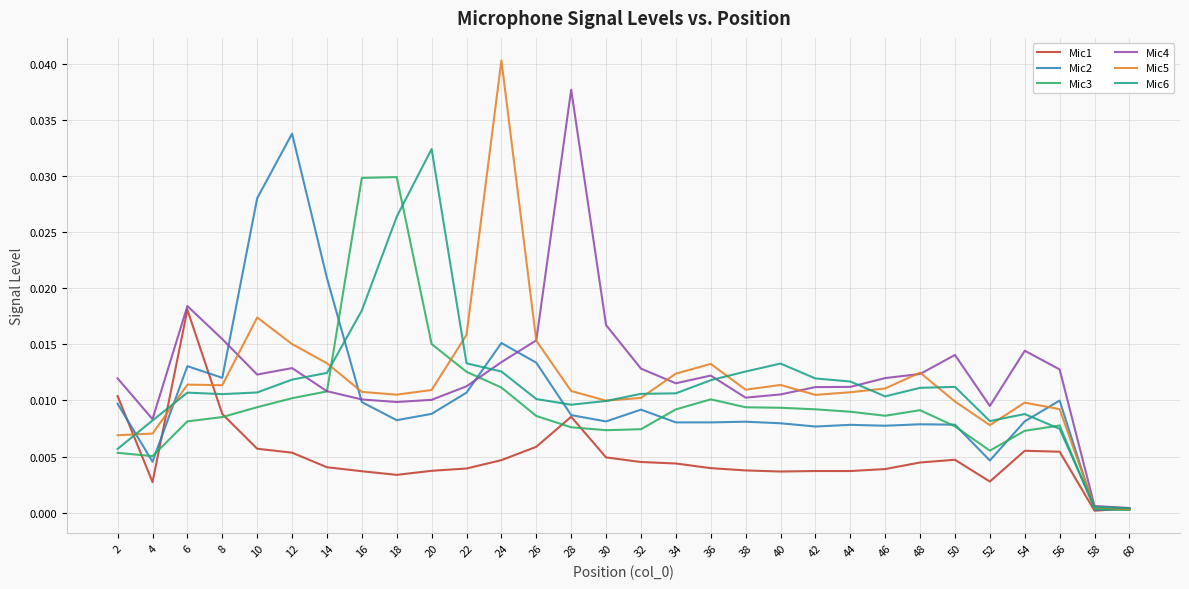

Is the value of Mic5 at 30 greater than the value of Mic3 at 54?

Yes